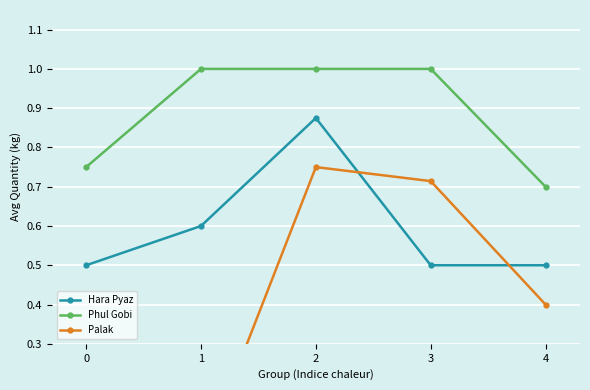

The Palak series shows 0.8 at 2. True or false?

True